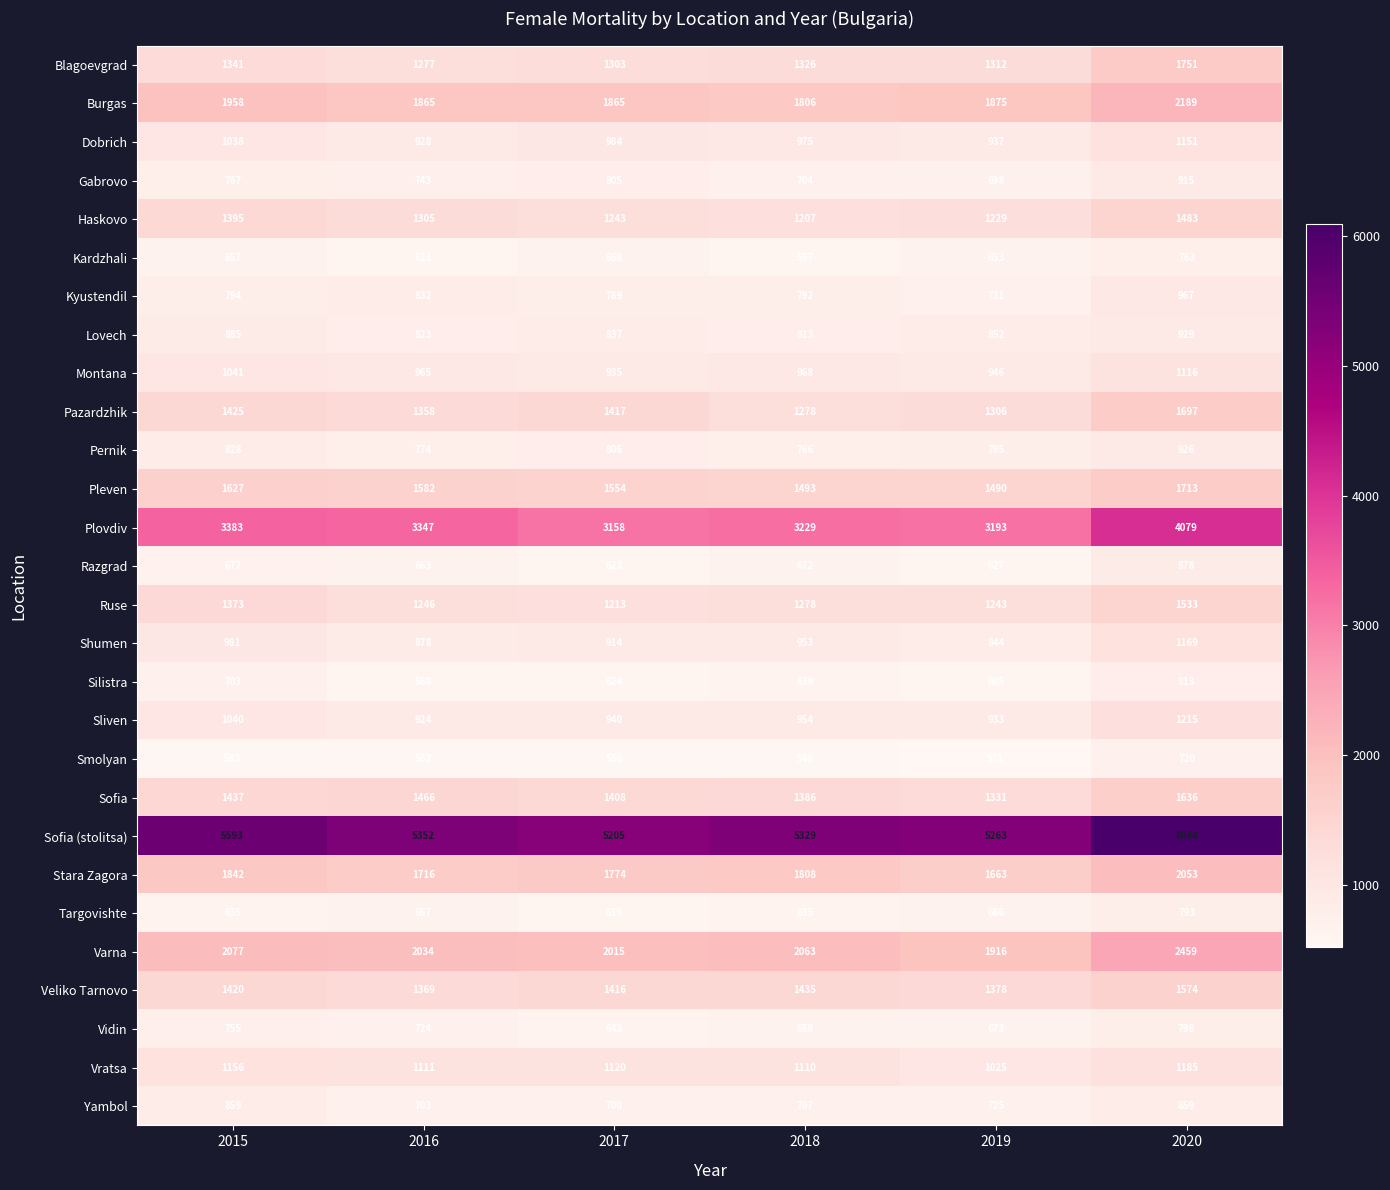

Rank the series by their maximum value, from lowest to highest.

Smolyan, Kardzhali, Targovishte, Vidin, Silistra, Yambol, Razgrad, Gabrovo, Pernik, Lovech, Kyustendil, Montana, Dobrich, Shumen, Vratsa, Sliven, Haskovo, Ruse, Veliko Tarnovo, Sofia, Pazardzhik, Pleven, Blagoevgrad, Stara Zagora, Burgas, Varna, Plovdiv, Sofia (stolitsa)